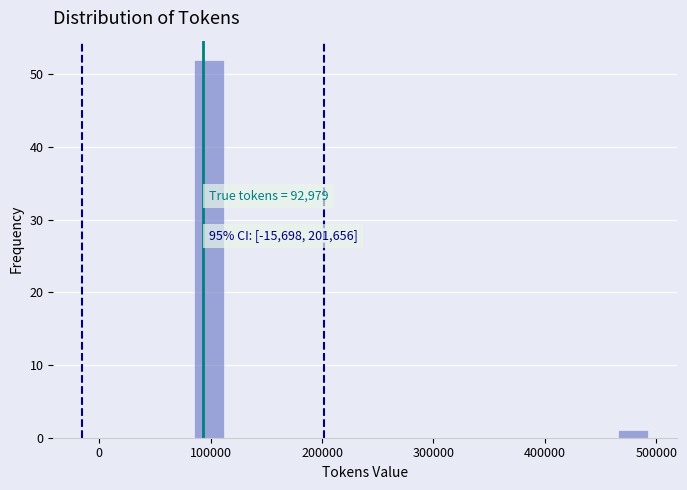

Around what value on the x-axis is the tallest bar? Give the approximate position of its centre, as read against the axis.

100000